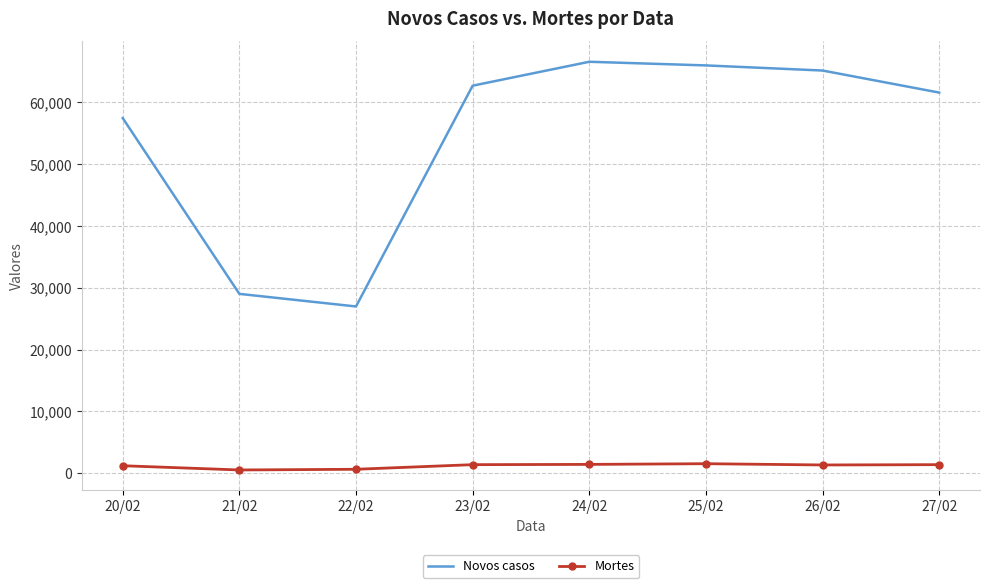

What is the greatest value displayed?

66588